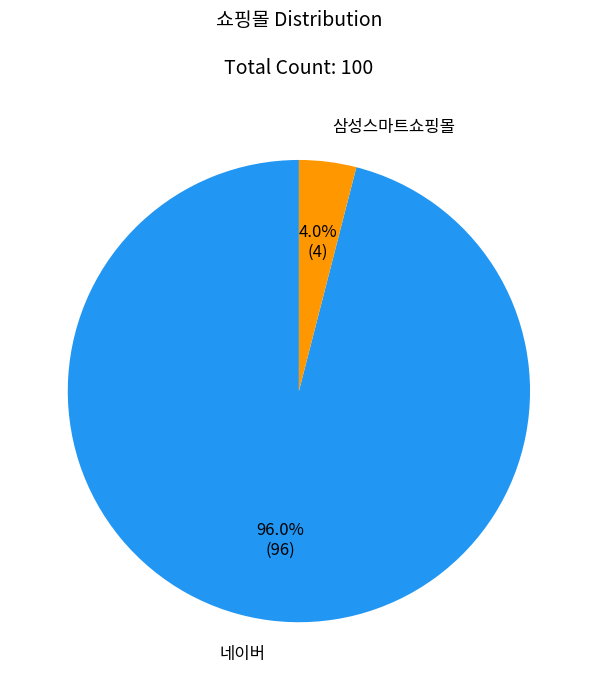

Is there a majority slice in this chart?

Yes